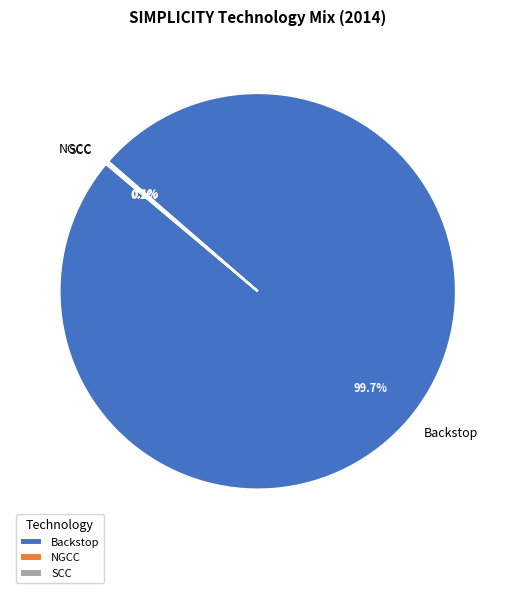

Which slice represents more than half of the pie?

Backstop